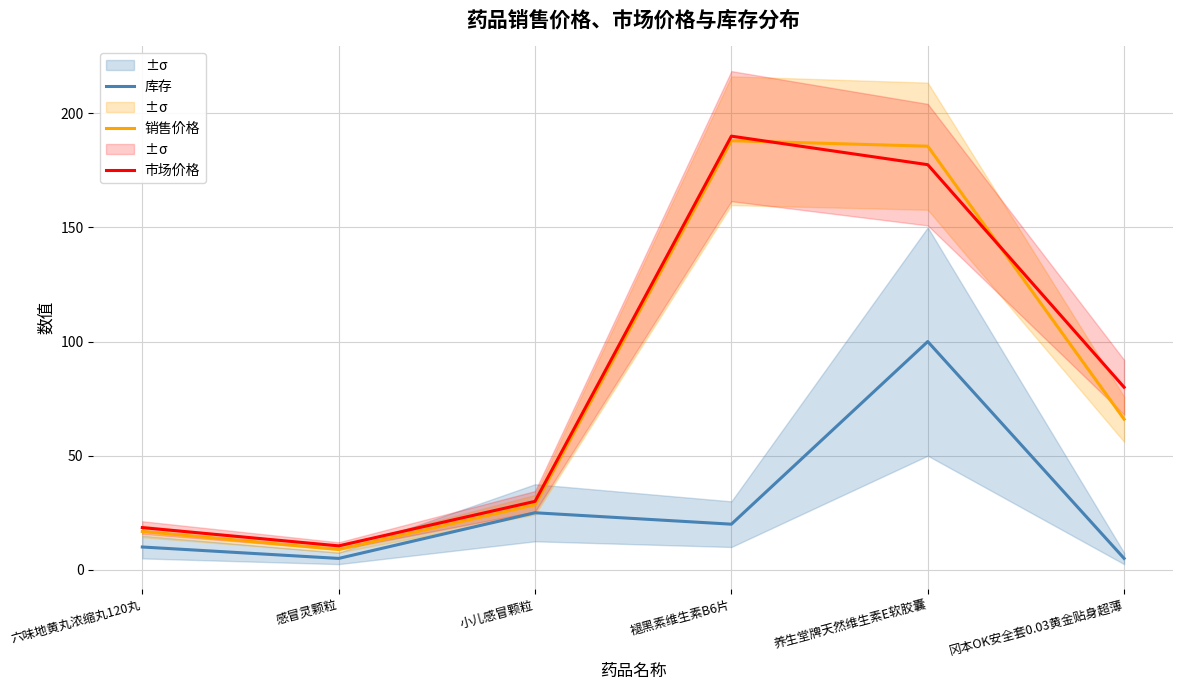

How many data points in 市场价格 are less than 80?

3